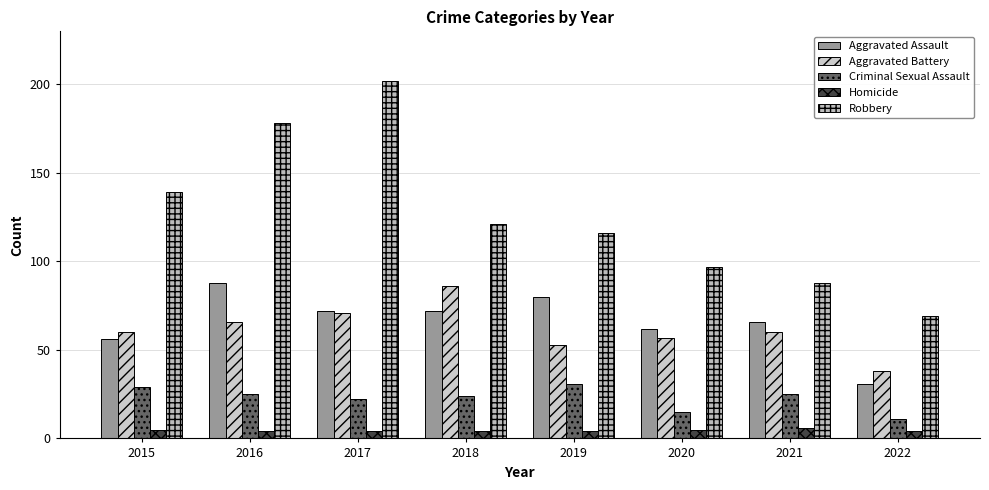

Reading right to left, list all the values displayed in this chart.

Aggravated Assault: 2022=31	2021=66	2020=62	2019=80	2018=72	2017=72	2016=88	2015=56
Aggravated Battery: 2022=38	2021=60	2020=57	2019=53	2018=86	2017=71	2016=66	2015=60
Criminal Sexual Assault: 2022=11	2021=25	2020=15	2019=31	2018=24	2017=22	2016=25	2015=29
Homicide: 2022=4	2021=6	2020=5	2019=4	2018=4	2017=4	2016=4	2015=5
Robbery: 2022=69	2021=88	2020=97	2019=116	2018=121	2017=202	2016=178	2015=139